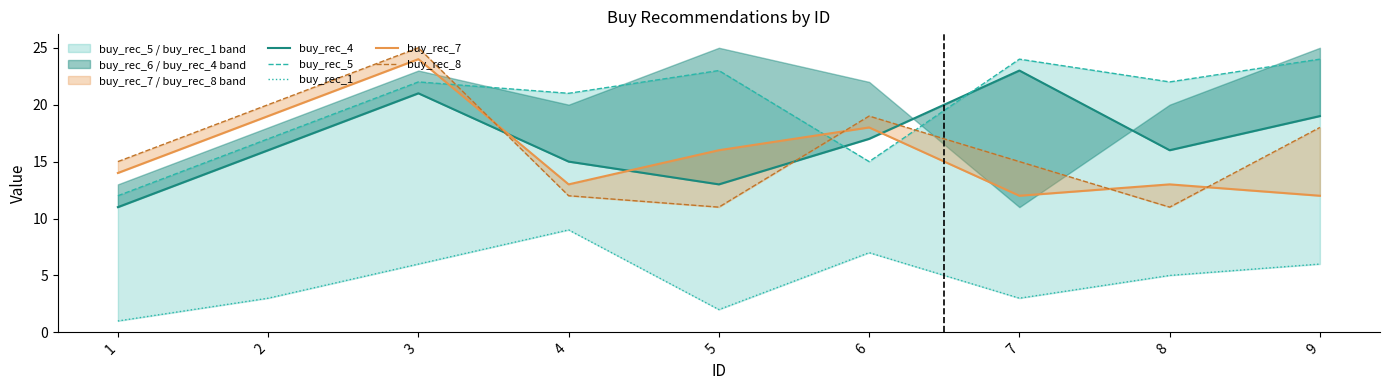

Is it true that buy_rec_5 equals 3 at 1?

False